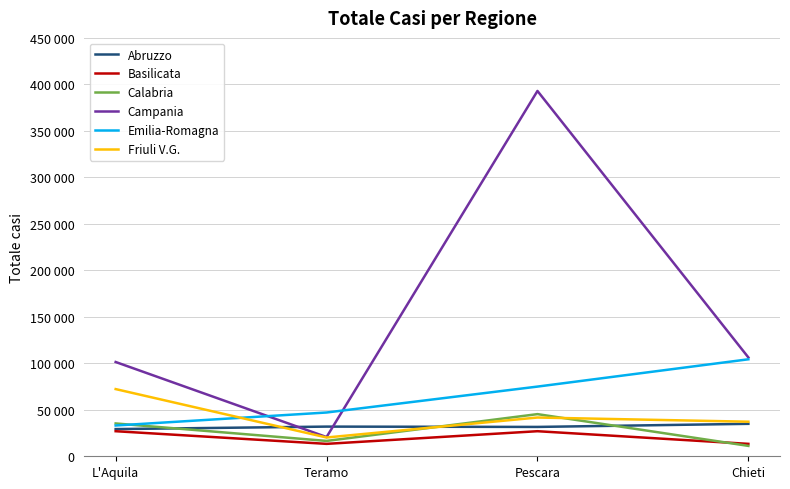

The Emilia-Romagna series shows 33102 at L'Aquila. True or false?

True